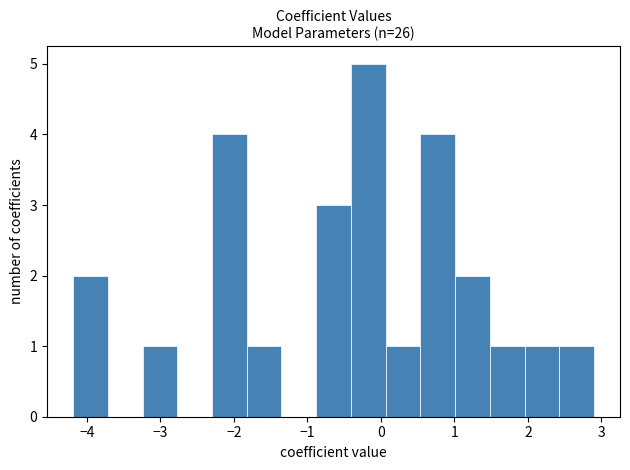

Reading left to right, transcribe this chart: for each bar, give the range it covers on the x-axis and its height. Neither the bar edges nor the heights are printed on the chart, so give them approximately, as read against the axes.

-4.2 to -3.7: 2
-3.7 to -3.2: 0
-3.2 to -2.8: 1
-2.8 to -2.3: 0
-2.3 to -1.8: 4
-1.8 to -1.4: 1
-1.4 to -0.9: 0
-0.9 to -0.4: 3
-0.4 to 0.1: 5
0.1 to 0.5: 1
0.5 to 1.0: 4
1.0 to 1.5: 2
1.5 to 2.0: 1
2.0 to 2.4: 1
2.4 to 2.9: 1